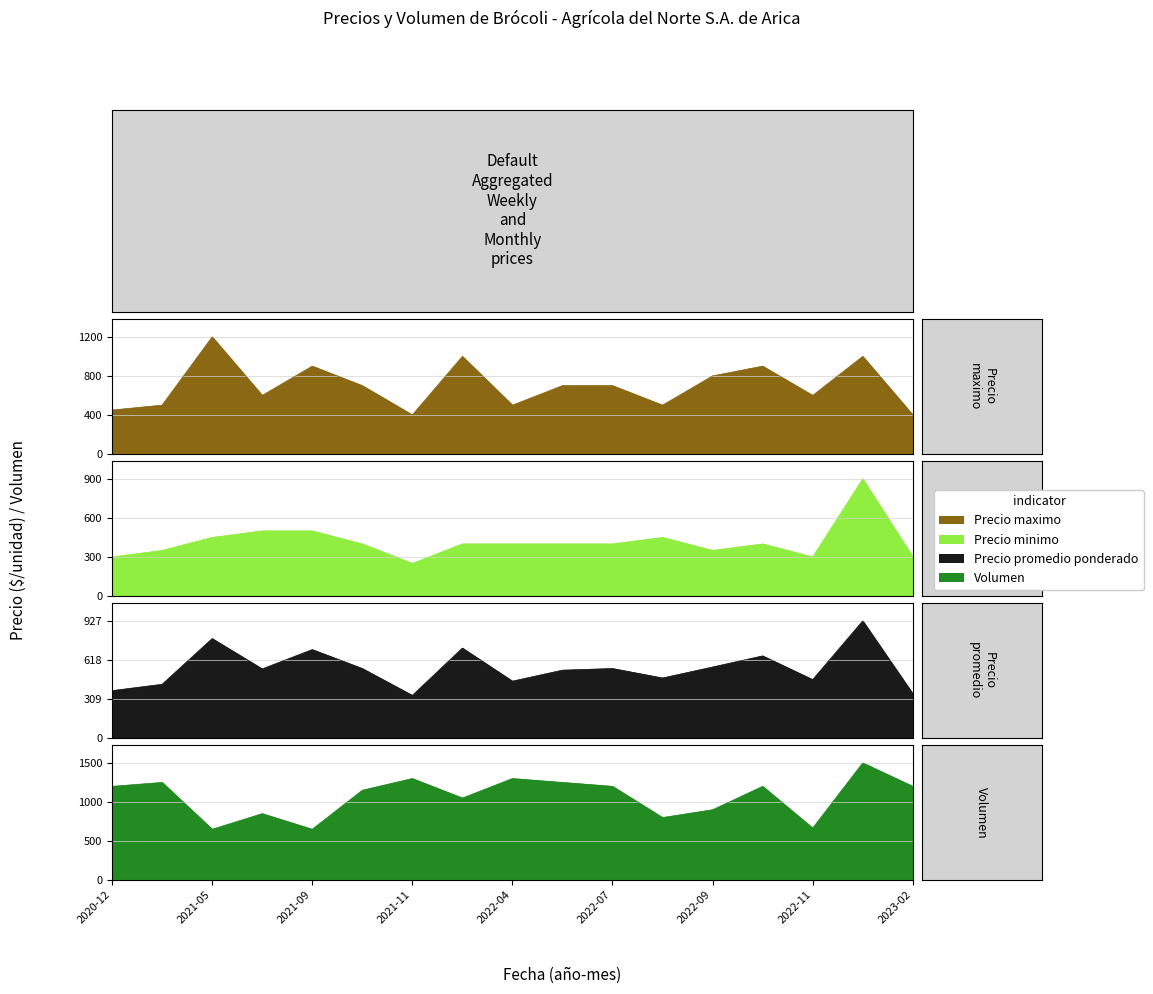

True or false: Precio promedio ponderado and Precio minimo intersect in this chart.

False